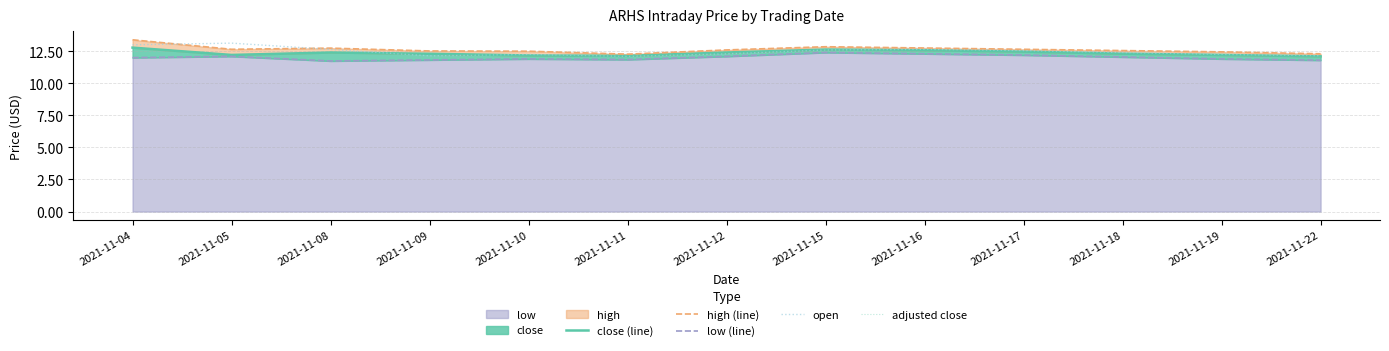

At how many categories does at least one series exceed 13?

2